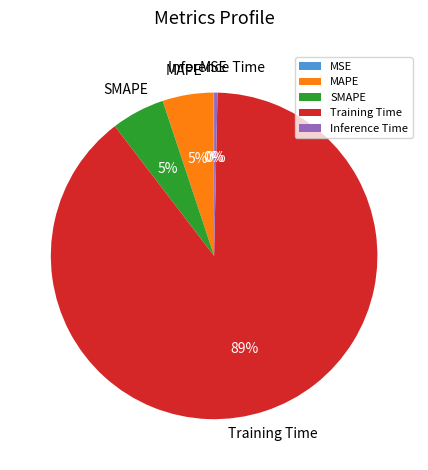

Do Inference Time and SMAPE together represent more than half of the pie?

No